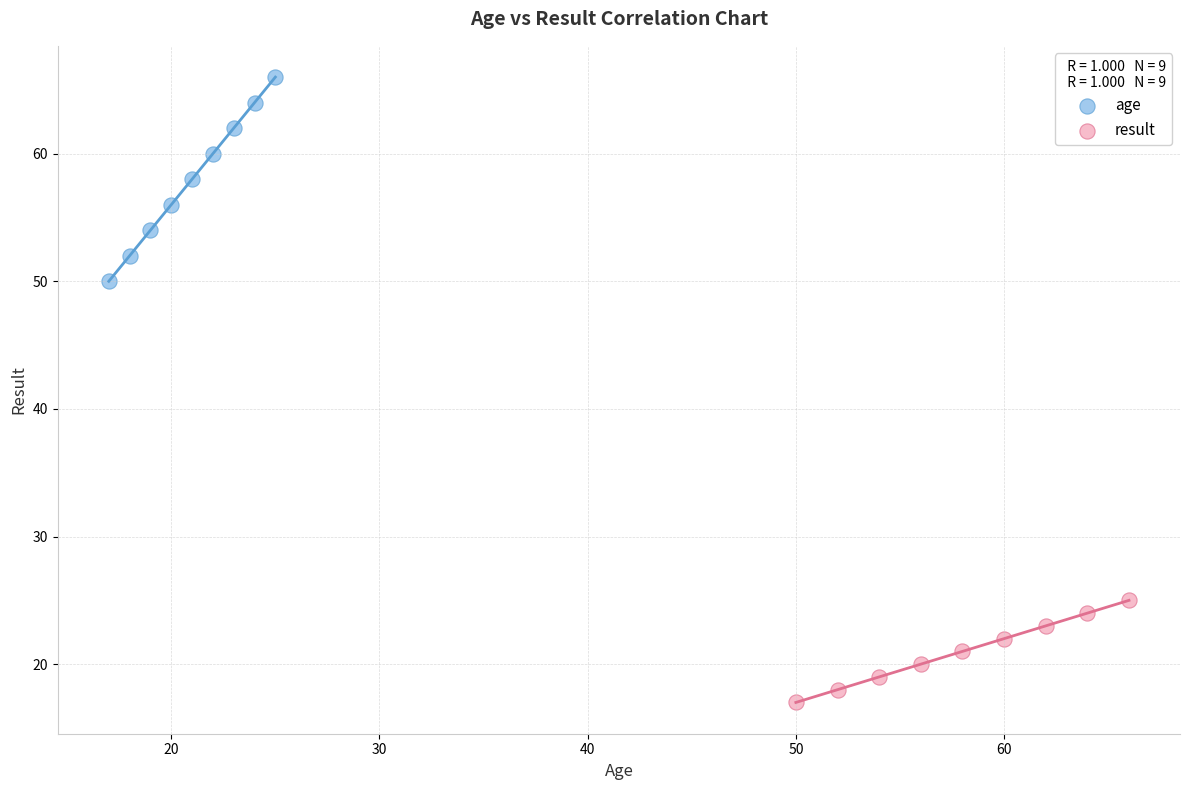

Which series contains the highest Y value?

age